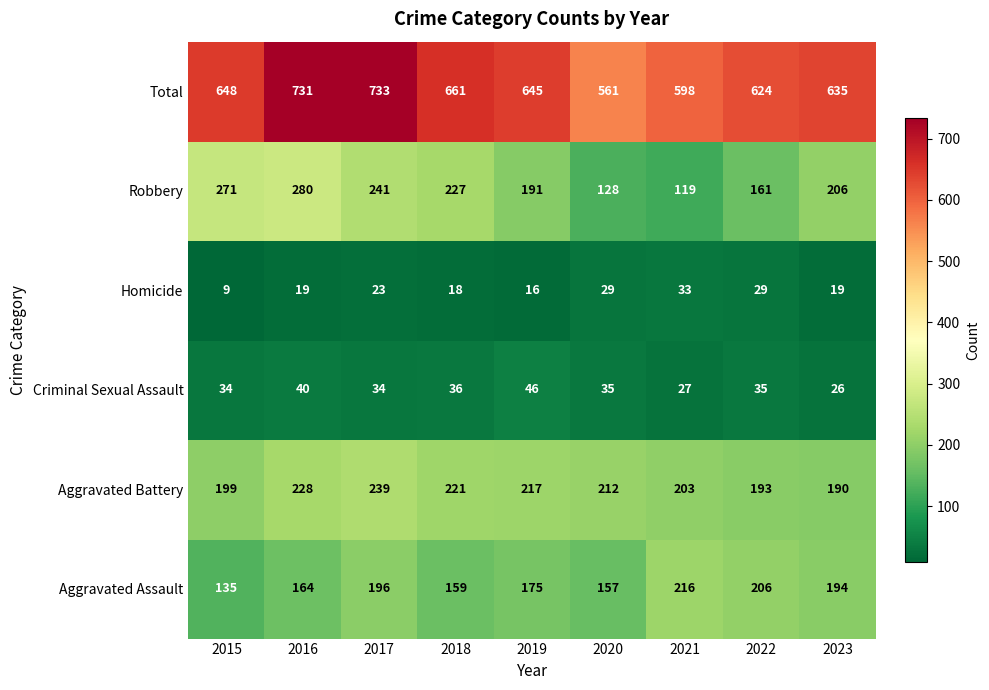

Which series has the largest range (max minus min)?

Total